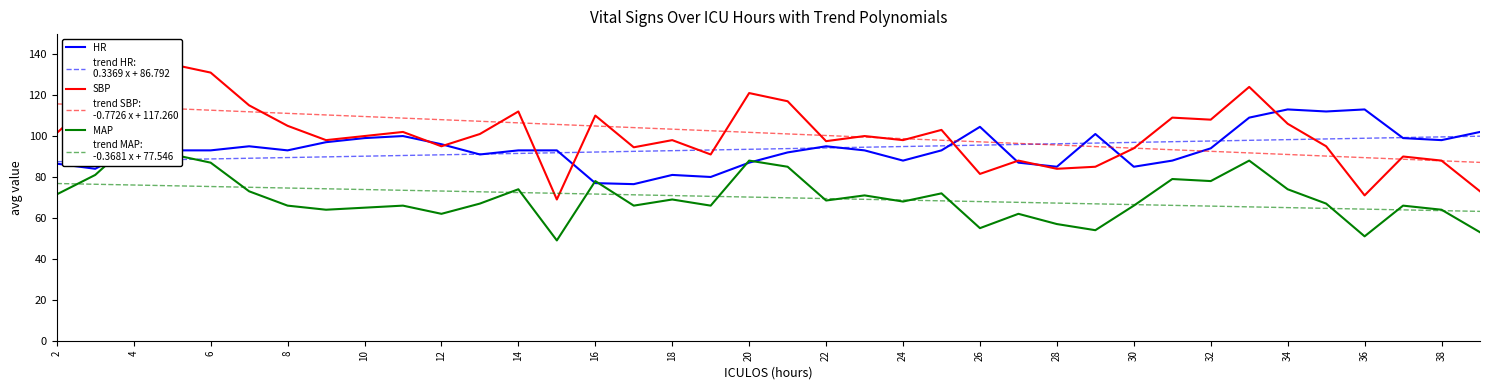

Is it true that SBP equals 65.3 at 20?

False